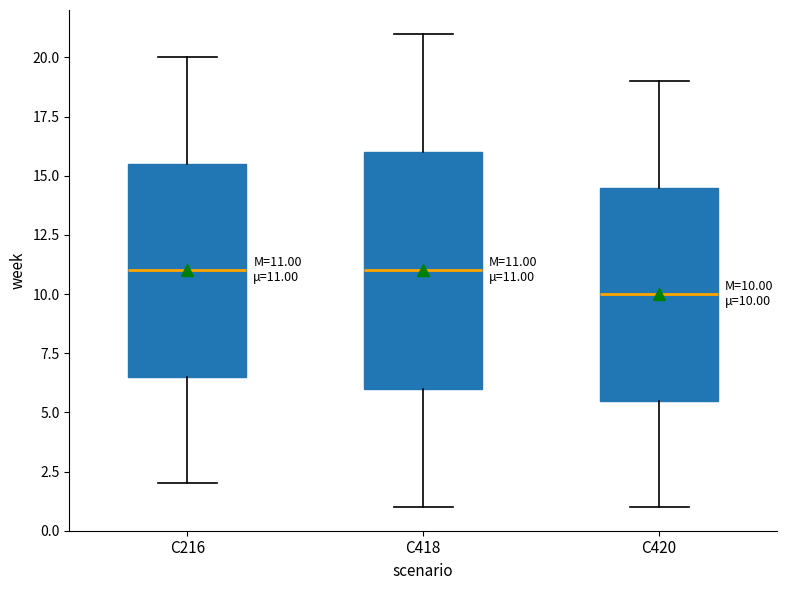

Comparing the boxes themselves (not the whiskers), which one is the tallest?

C418